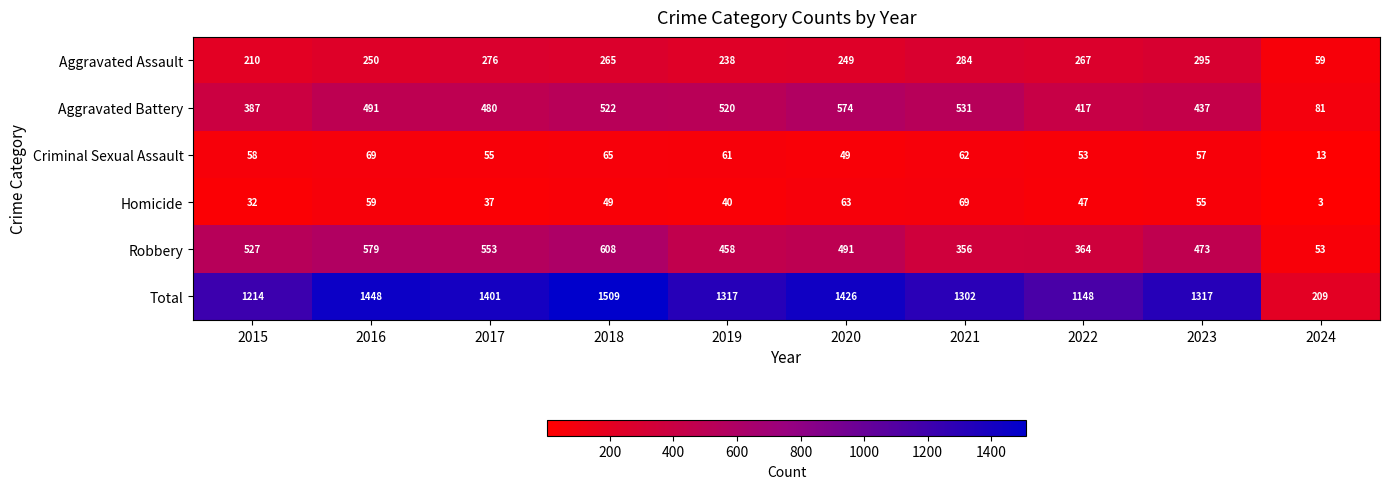

How many categories are shown in the chart?

10